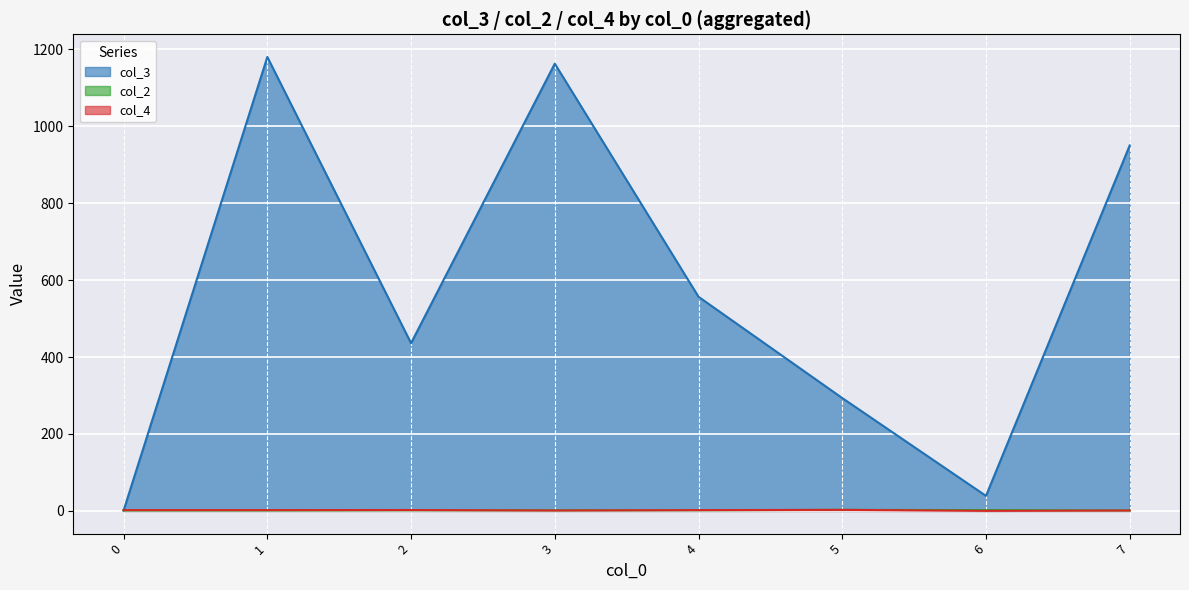

The value of col_3 at 7 is 950.0. True or false?

True